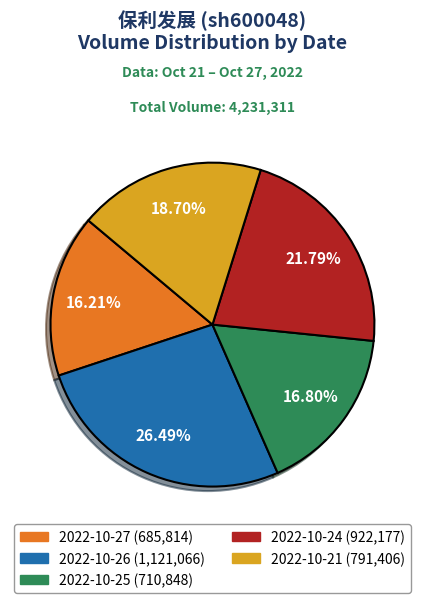

What is the total percentage of 2022-10-27 and 2022-10-21?

34.9%